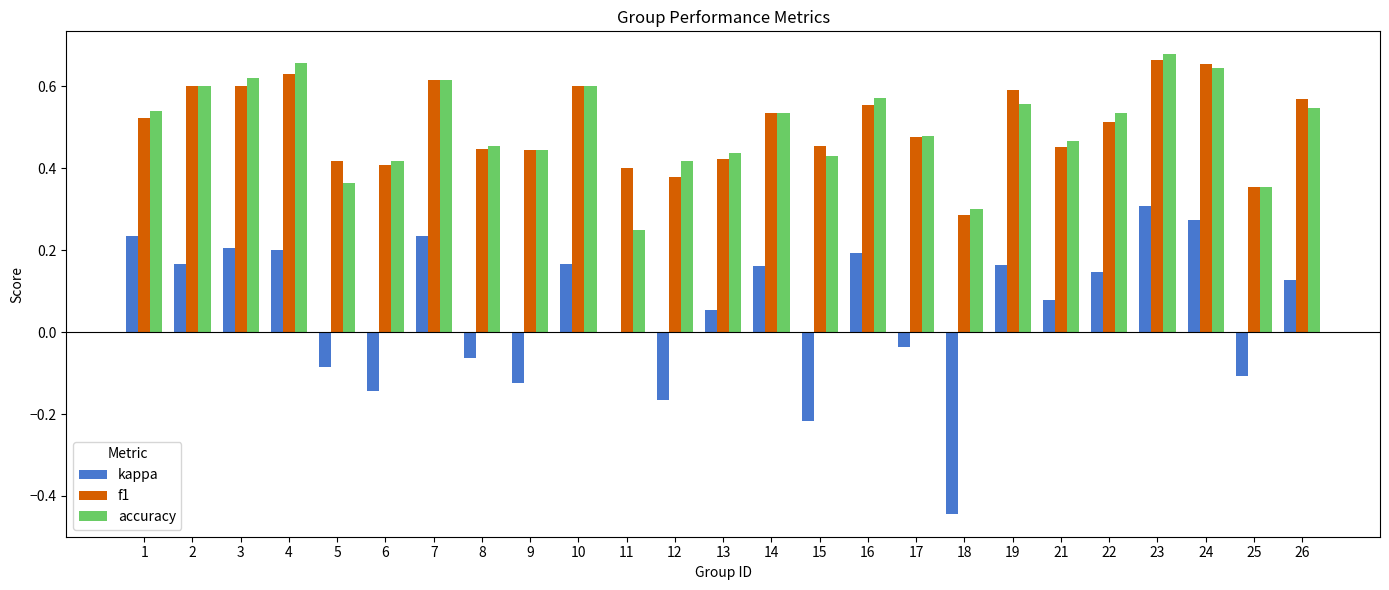

How many data points does each series have?

25